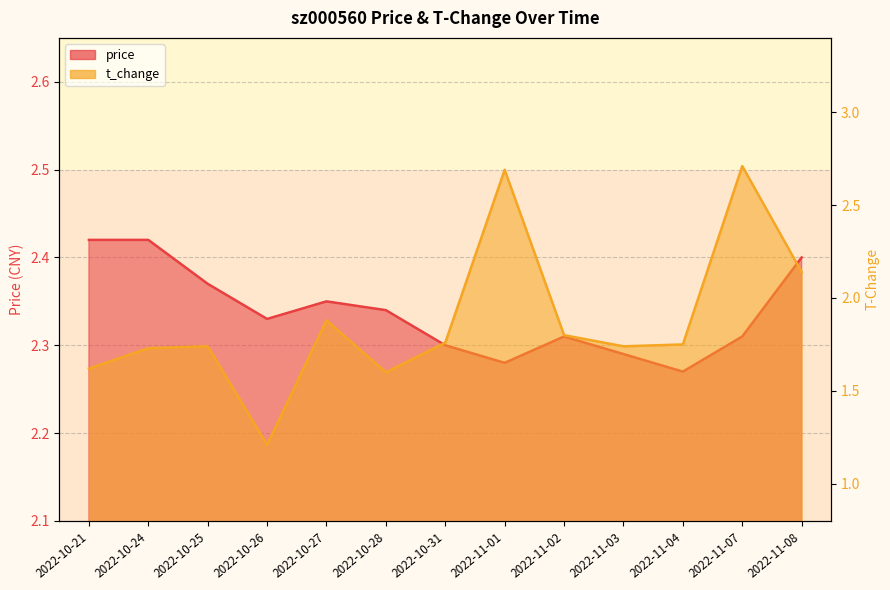

In t_change, how many points are lower than both neighbors (excluding endpoints)?

3